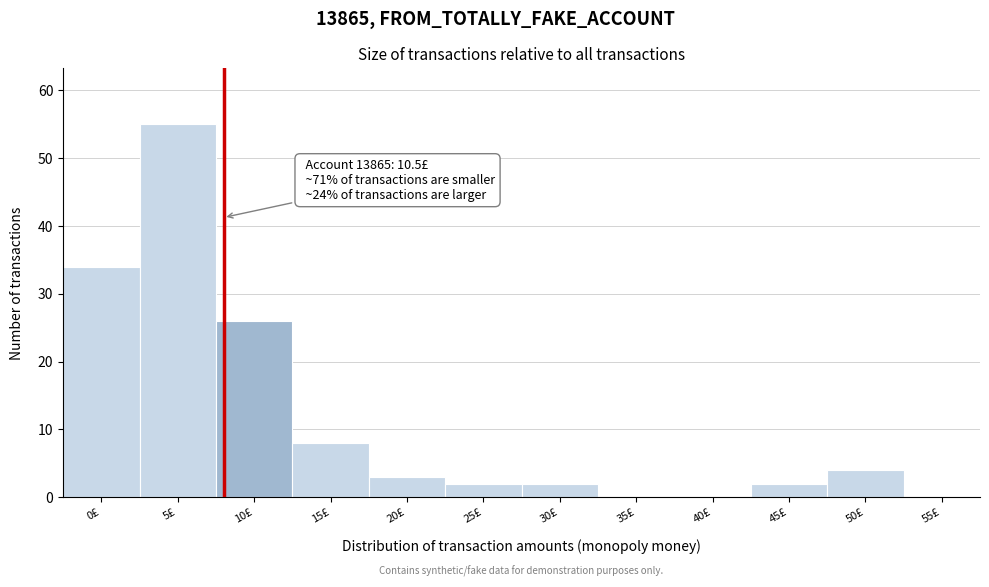

Reading left to right, transcribe all the data shown in this chart.

0£=34	5£=55	10£=26	15£=8	20£=3	25£=2	30£=2	35£=0	40£=0	45£=2	50£=4	55£=0